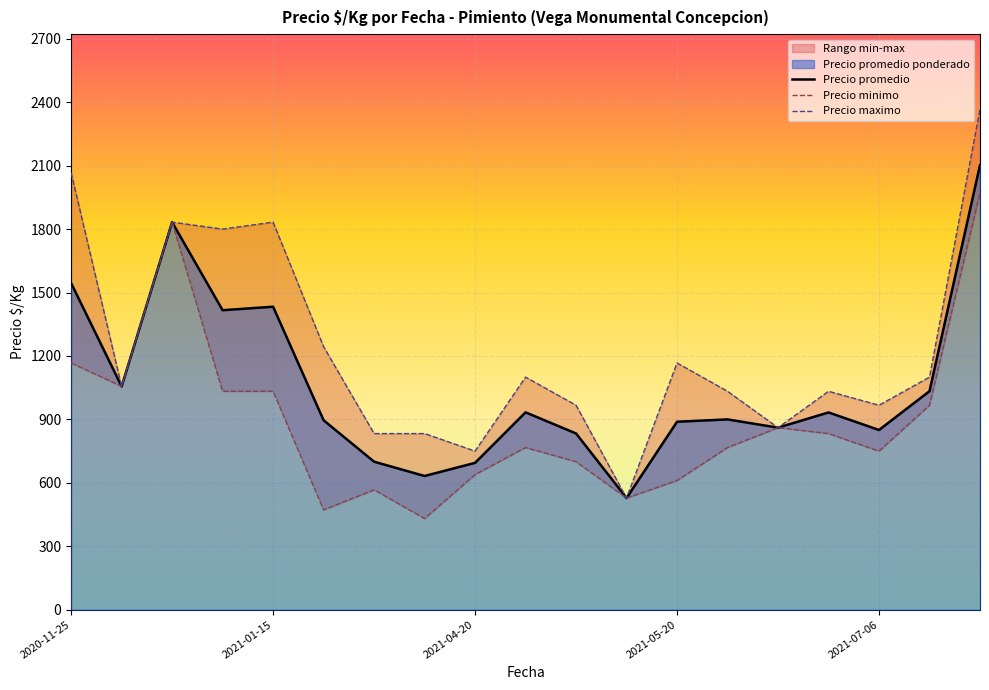

The value of Precio promedio at 6 is 700.0. True or false?

True